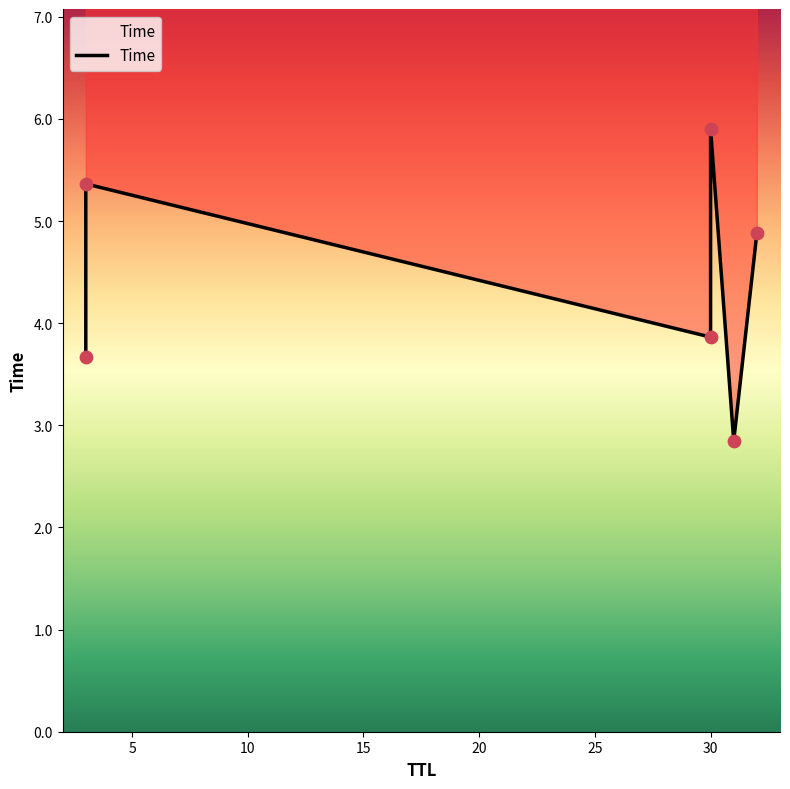

Which has a higher value, 32 or 3?

3